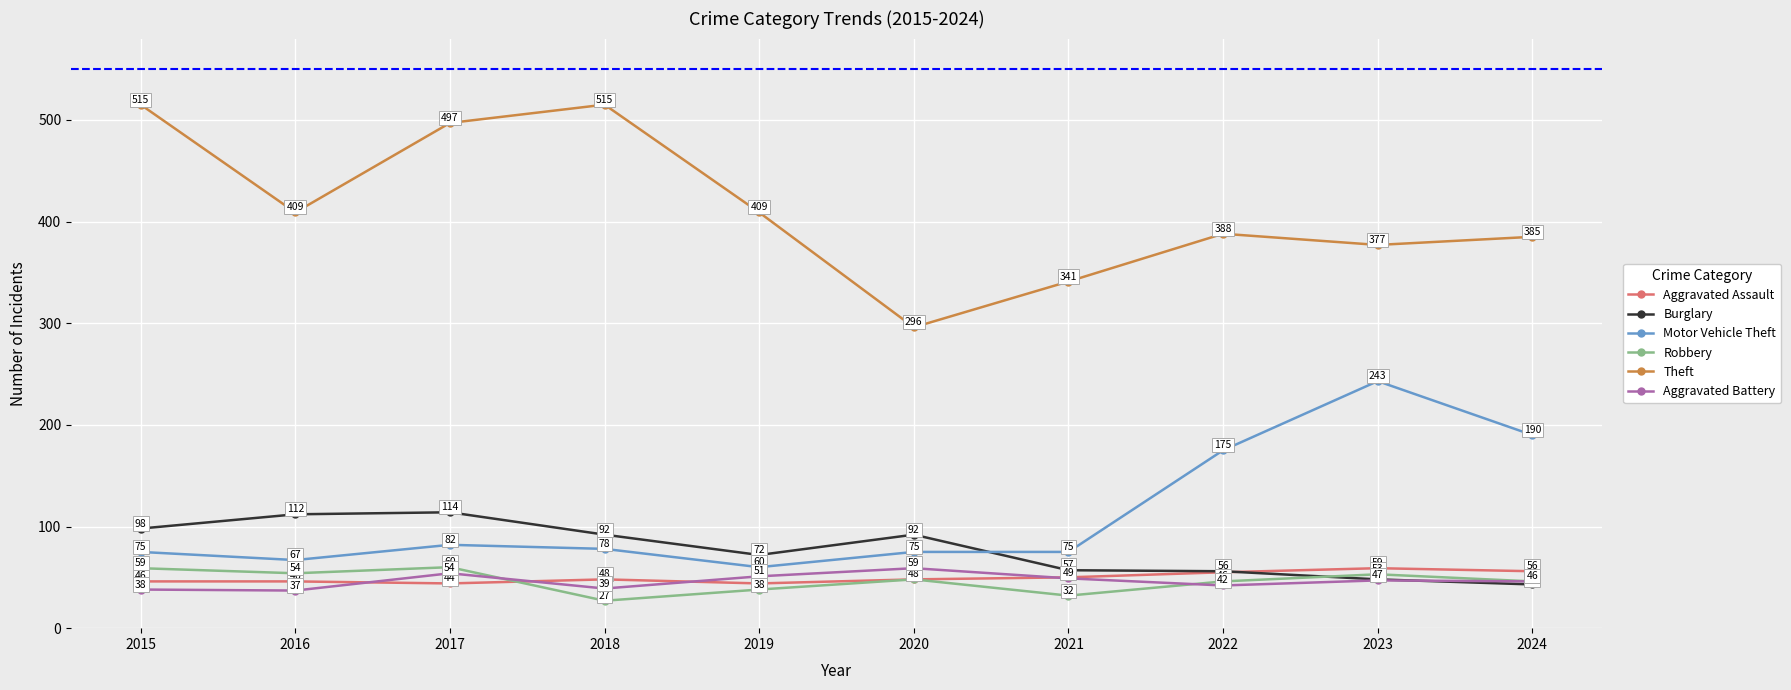

Which series has the largest total across all categories?

Theft